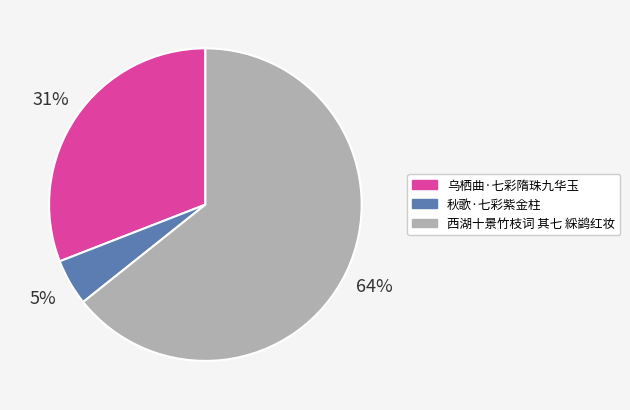

Which category has the biggest portion of the pie?

西湖十景竹枝词 其七 綵鹢红妆